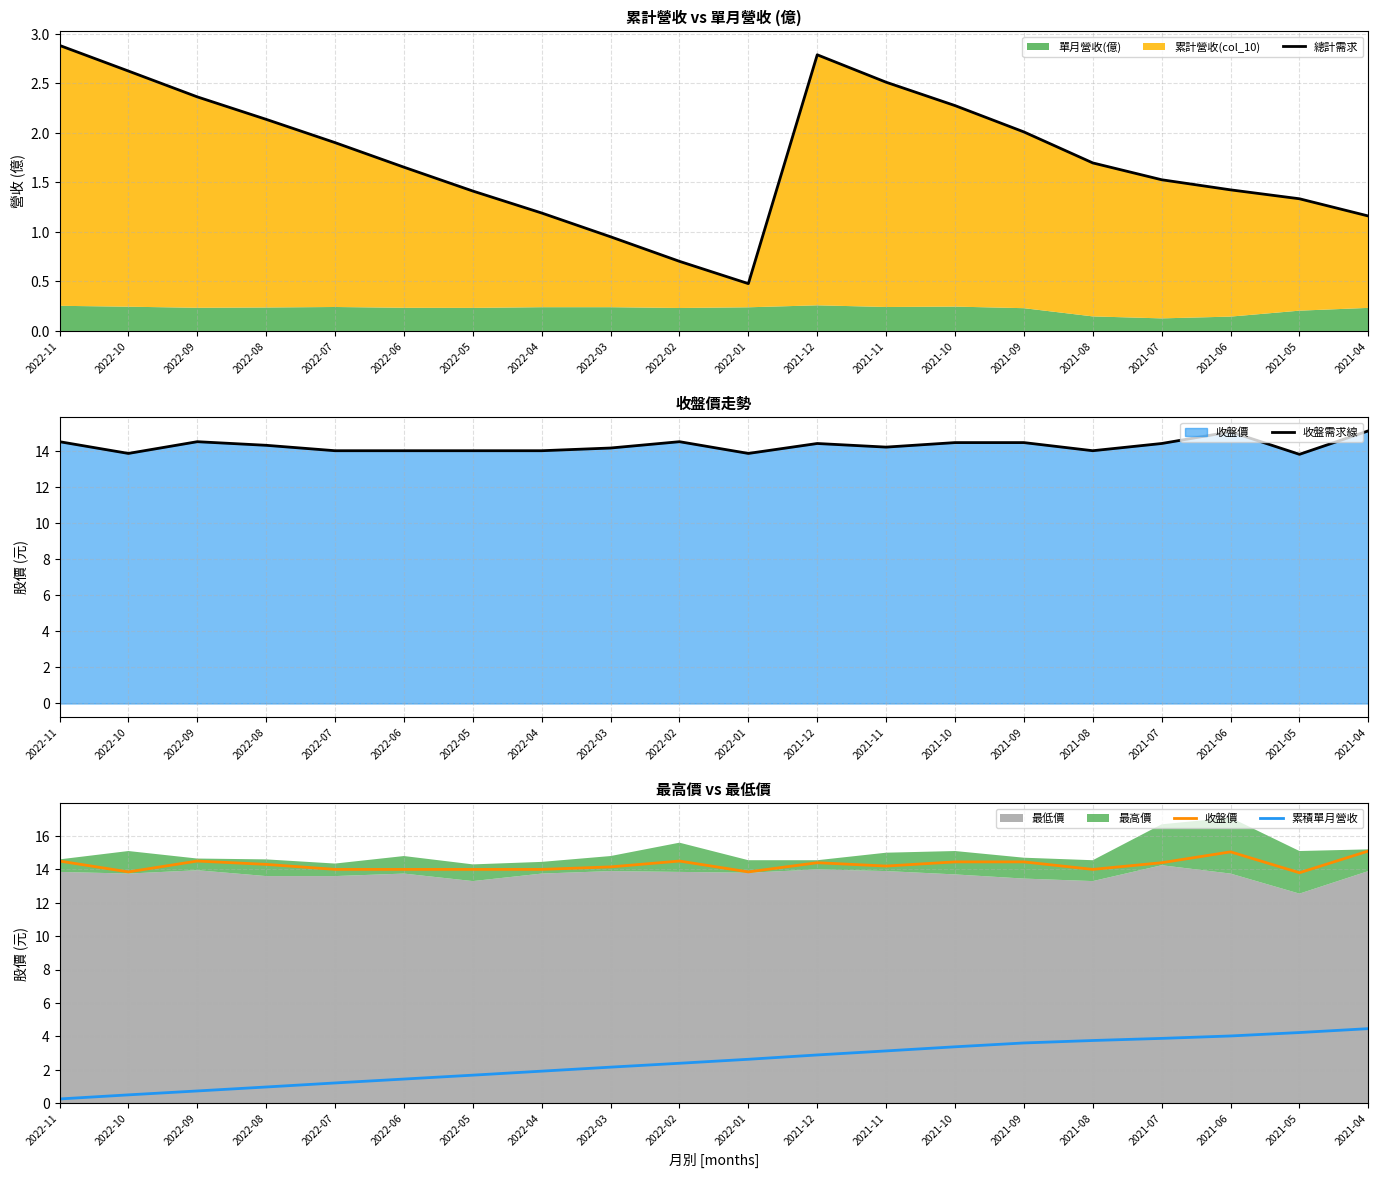

What is the average value of the 收盤價 series?

14.3